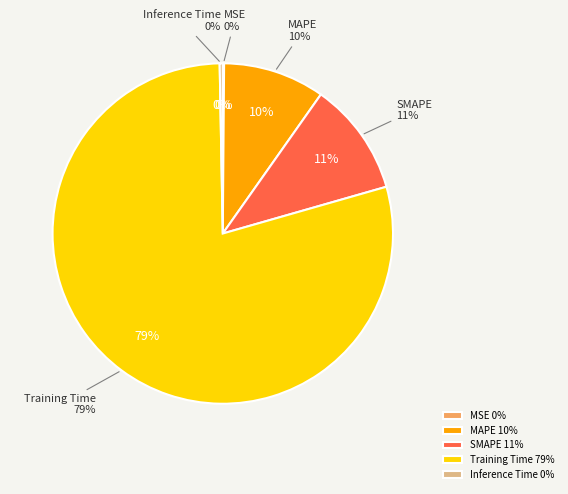

Rank the categories by value from highest to lowest.

Training Time, SMAPE, MAPE, Inference Time, MSE